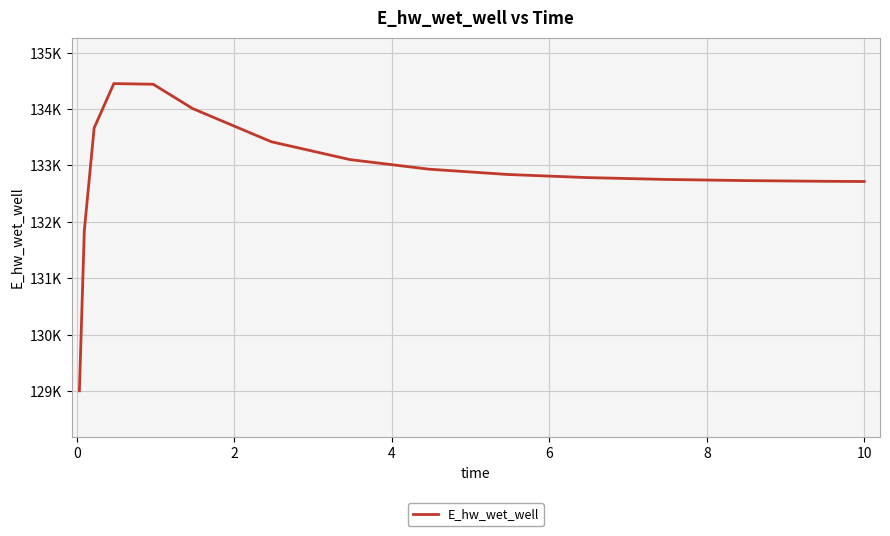

Reading right to left, what are all the values shown in this chart?

132716.0	132720.2	132732.7	132753.1	132786.1	132840.8	132935.0	133104.5	133421.3	134010.2	134441.0	134452.5	133666.2	131846.8	129005.0